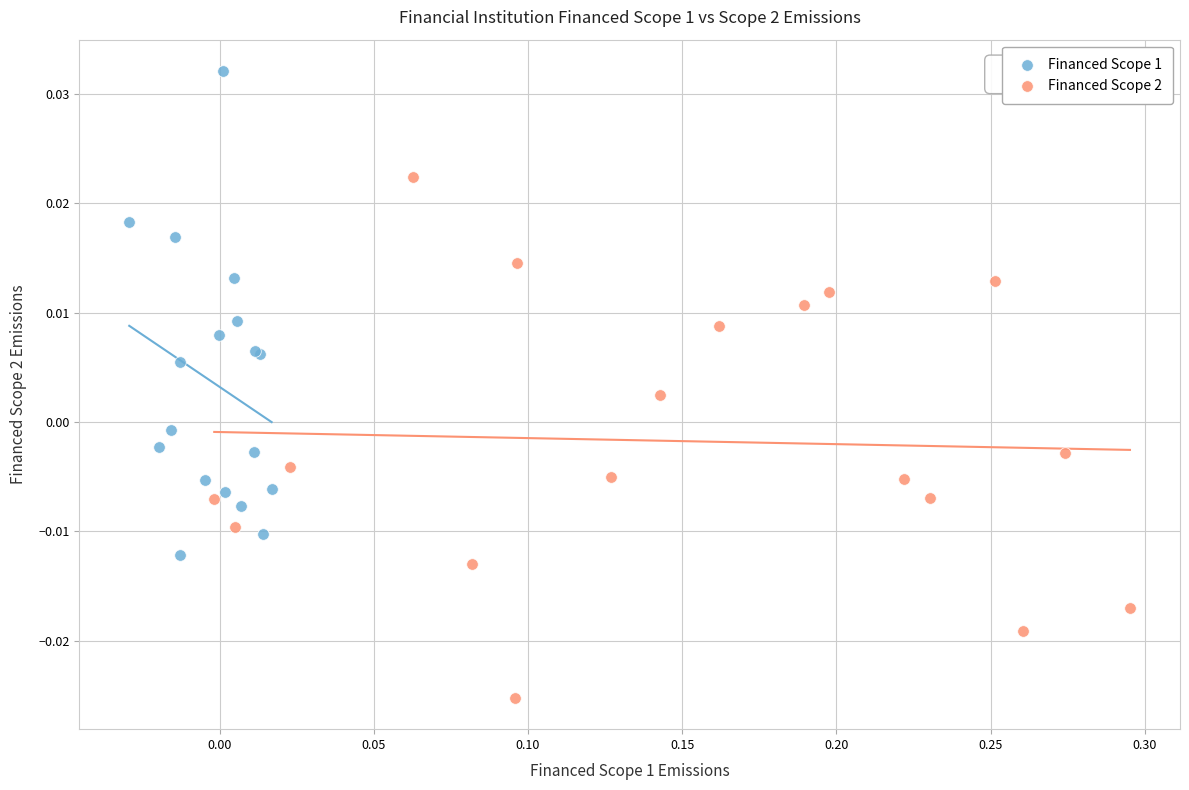

Which series has the largest Y range (max minus min)?

Financed Scope 2